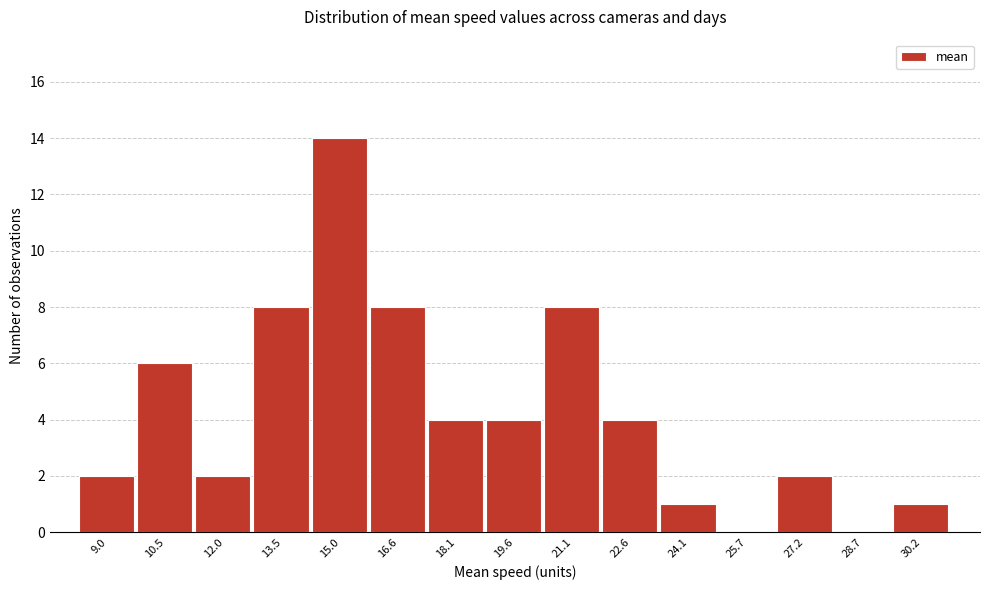

Reading left to right, list all the values displayed in this chart.

9.0=2	10.5=6	12.0=2	13.5=8	15.0=14	16.6=8	18.1=4	19.6=4	21.1=8	22.6=4	24.1=1	25.7=0	27.2=2	28.7=0	30.2=1